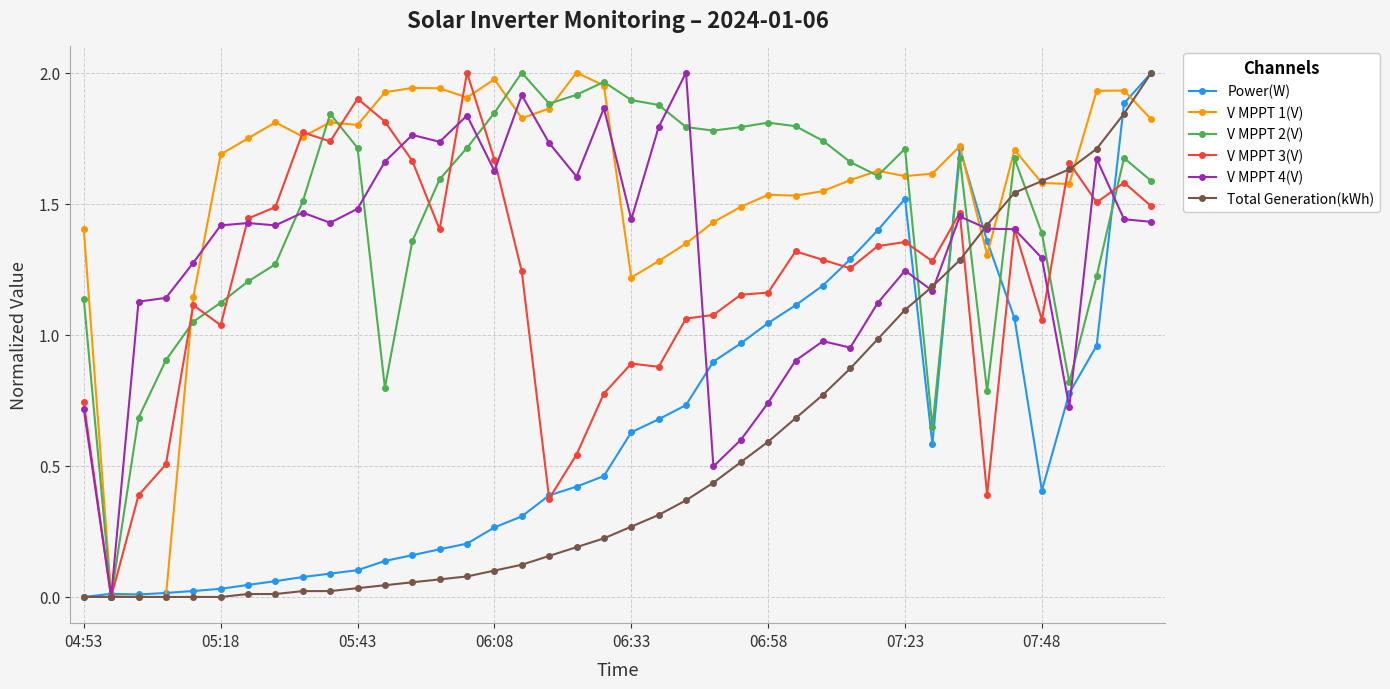

True or false: V MPPT 4(V) has more than 1 interior local peaks.

True